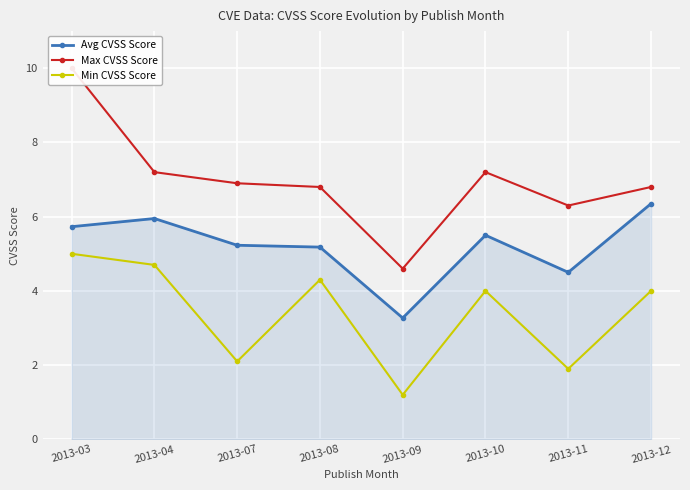

Rank the series by their maximum value, from highest to lowest.

Max CVSS Score, Avg CVSS Score, Min CVSS Score